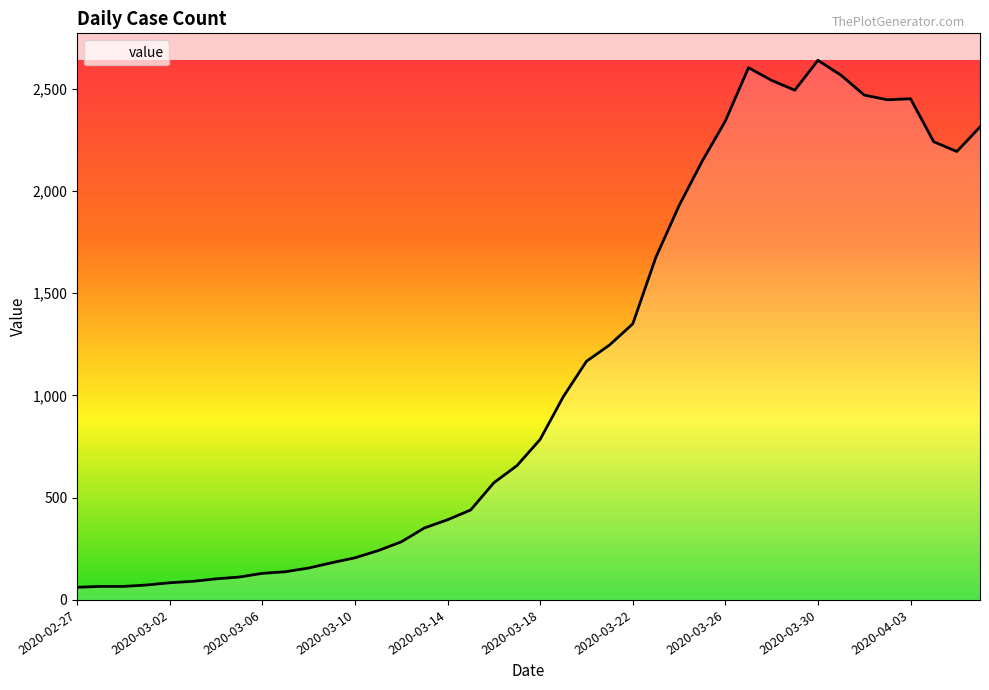

What is the greatest value displayed?

2639